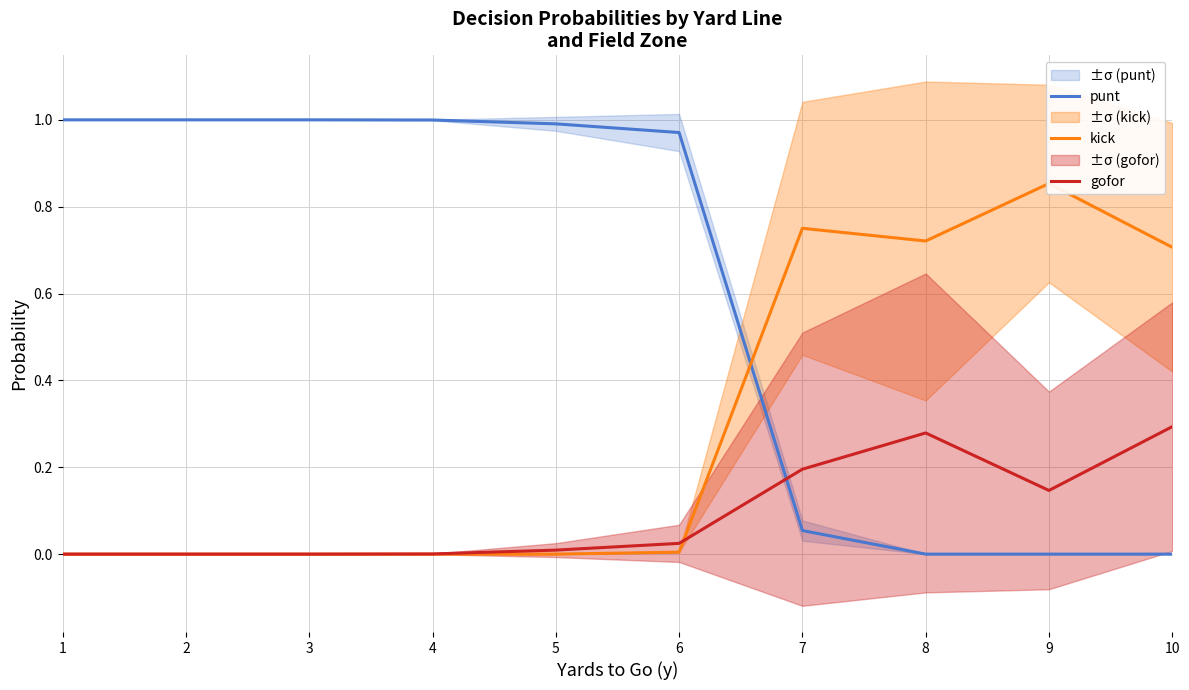

Reading right to left, list all the values displayed in this chart.

punt: 10=0.0	9=0.0	8=0.0	7=0.1	6=1.0	5=1.0	4=1.0	3=1.0	2=1.0	1=1.0
kick: 10=0.7	9=0.9	8=0.7	7=0.8	6=0.0	5=0.0	4=0.0	3=0.0	2=0.0	1=0.0
gofor: 10=0.3	9=0.1	8=0.3	7=0.2	6=0.0	5=0.0	4=0.0	3=0.0	2=0.0	1=0.0